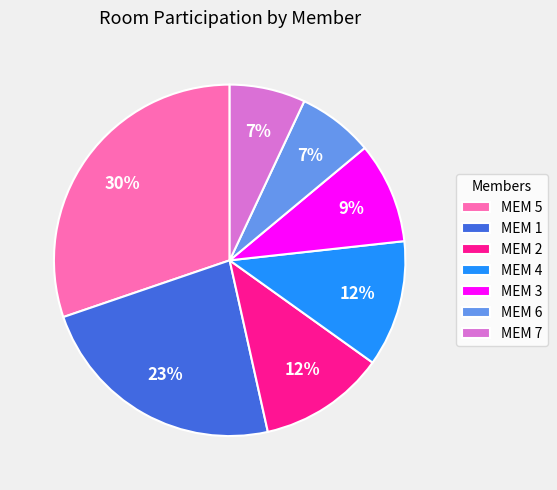

To the nearest percent, what is the difference between the largest and smallest slice percentages?

23%